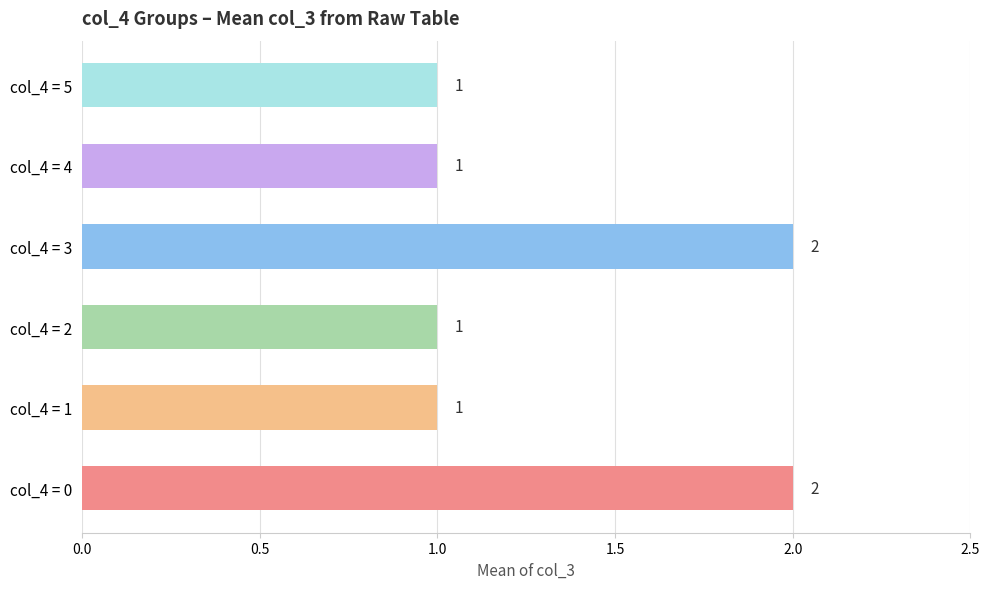

Between col_4 = 5 and col_4 = 0, which is larger?

col_4 = 0